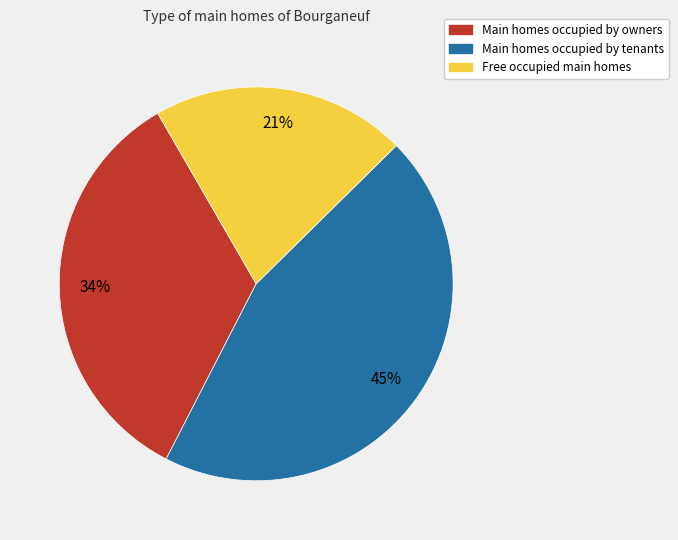

Does any single category account for the majority?

No